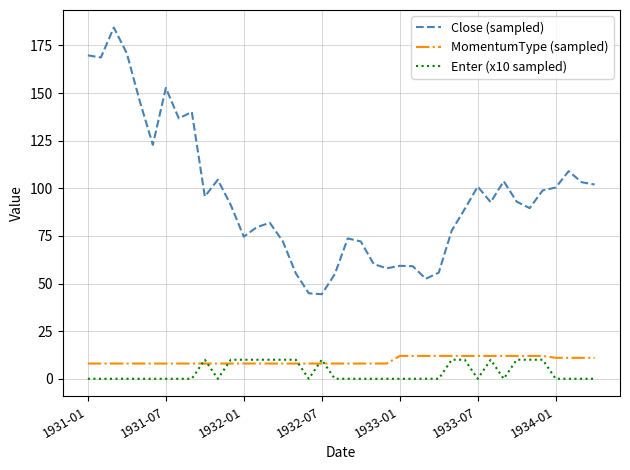

Which series has the largest total across all categories?

Close (sampled)